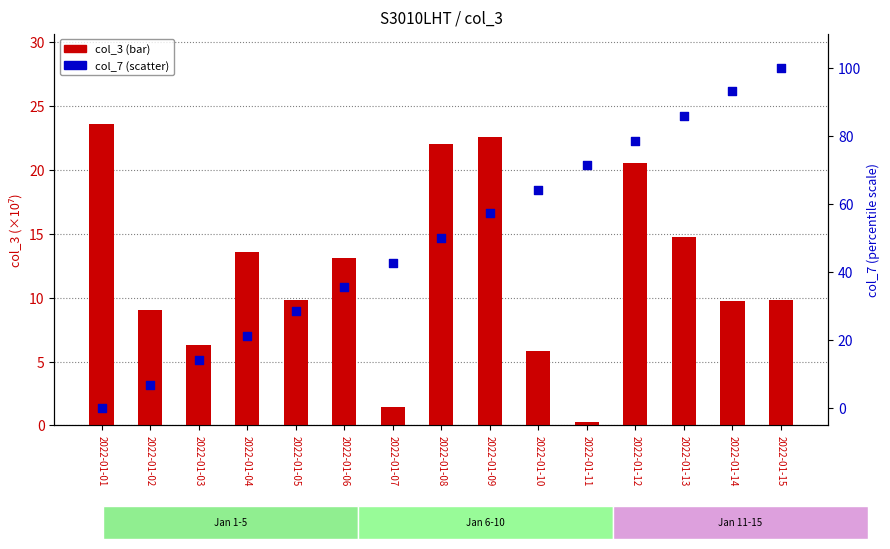

Which series contains the lowest Y value?

col_7 (percentile)